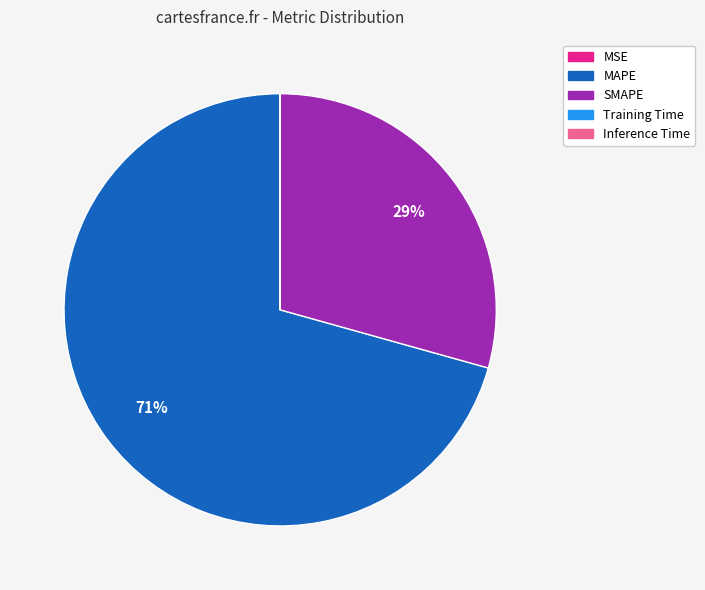

Which slice represents more than half of the pie?

MAPE